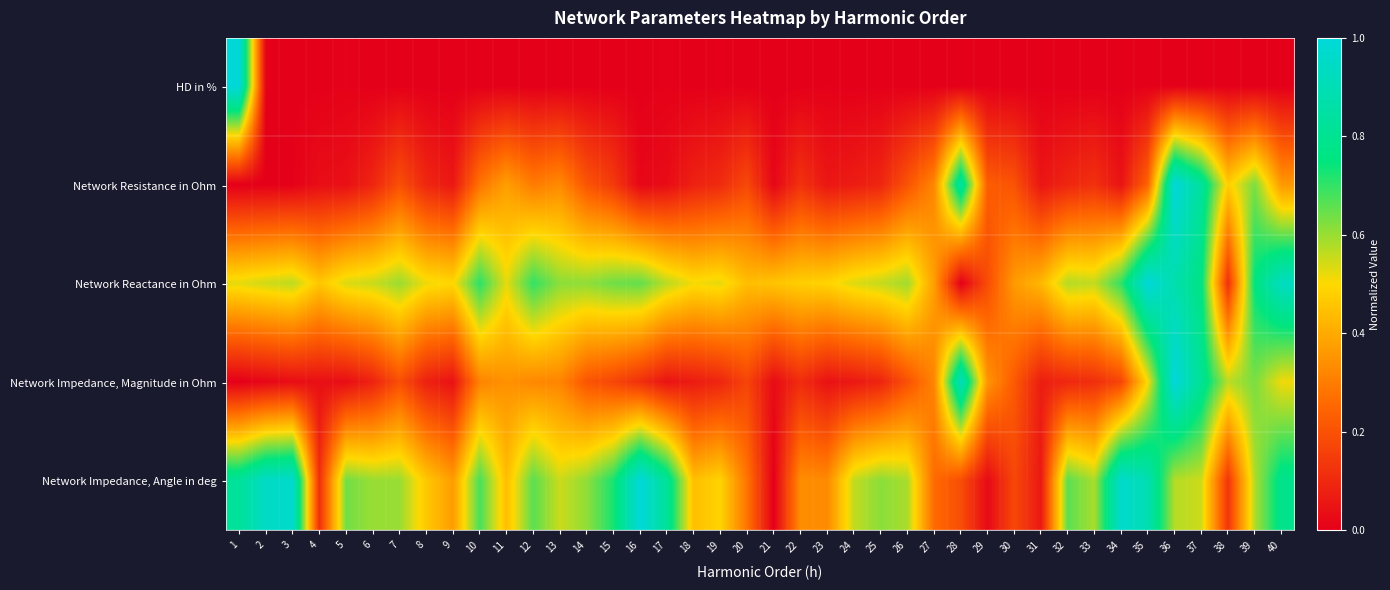

Reading left to right, what are all the values shown in this chart?

HD in %: 1=1.0	2=0.0	3=0.0	4=0.0	5=0.0	6=0.0	7=0.0	8=0.0	9=0.0	10=0.0	11=0.0	12=0.0	13=0.0	14=0.0	15=0.0	16=0.0	17=0.0	18=0.0	19=0.0	20=0.0	21=0.0	22=0.0	23=0.0	24=0.0	25=0.0	26=0.0	27=0.0	28=0.0	29=0.0	30=0.0	31=0.0	32=0.0	33=0.0	34=0.0	35=0.0	36=0.0	37=0.0	38=0.0	39=0.0	40=0.0
Network Resistance in Ohm: 1=0.0	2=0.0	3=0.0	4=0.0	5=0.0	6=0.1	7=0.2	8=0.1	9=0.1	10=0.3	11=0.4	12=0.3	13=0.3	14=0.2	15=0.1	16=0.0	17=0.0	18=0.1	19=0.1	20=0.2	21=0.0	22=0.1	23=0.1	24=0.1	25=0.1	26=0.2	27=0.3	28=0.8	29=0.2	30=0.2	31=0.1	32=0.1	33=0.1	34=0.0	35=0.2	36=1.0	37=0.8	38=0.5	39=0.6	40=0.4
Network Reactance in Ohm: 1=0.5	2=0.5	3=0.6	4=0.5	5=0.5	6=0.6	7=0.6	8=0.5	9=0.5	10=0.7	11=0.5	12=0.7	13=0.6	14=0.6	15=0.6	16=0.7	17=0.6	18=0.5	19=0.5	20=0.4	21=0.5	22=0.5	23=0.5	24=0.5	25=0.6	26=0.6	27=0.4	28=0.0	29=0.2	30=0.4	31=0.4	32=0.6	33=0.6	34=0.7	35=1.0	36=0.9	37=0.8	38=0.1	39=0.8	40=0.9
Network Impedance, Magnitude in Ohm: 1=0.0	2=0.0	3=0.0	4=0.0	5=0.0	6=0.1	7=0.2	8=0.1	9=0.0	10=0.3	11=0.3	12=0.3	13=0.3	14=0.2	15=0.2	16=0.1	17=0.0	18=0.1	19=0.1	20=0.2	21=0.0	22=0.1	23=0.0	24=0.1	25=0.1	26=0.2	27=0.3	28=0.9	29=0.4	30=0.2	31=0.1	32=0.1	33=0.1	34=0.2	35=0.5	36=1.0	37=0.8	38=0.6	39=0.6	40=0.5
Network Impedance, Angle in deg: 1=0.8	2=0.9	3=1.0	4=0.1	5=0.6	6=0.6	7=0.6	8=0.5	9=0.4	10=0.7	11=0.4	12=0.7	13=0.6	14=0.6	15=0.7	16=1.0	17=0.8	18=0.4	19=0.5	20=0.3	21=0.0	22=0.3	23=0.3	24=0.6	25=0.6	26=0.6	27=0.3	28=0.2	29=0.0	30=0.2	31=0.1	32=0.7	33=0.6	34=1.0	35=0.9	36=0.6	37=0.5	38=0.1	39=0.6	40=0.8